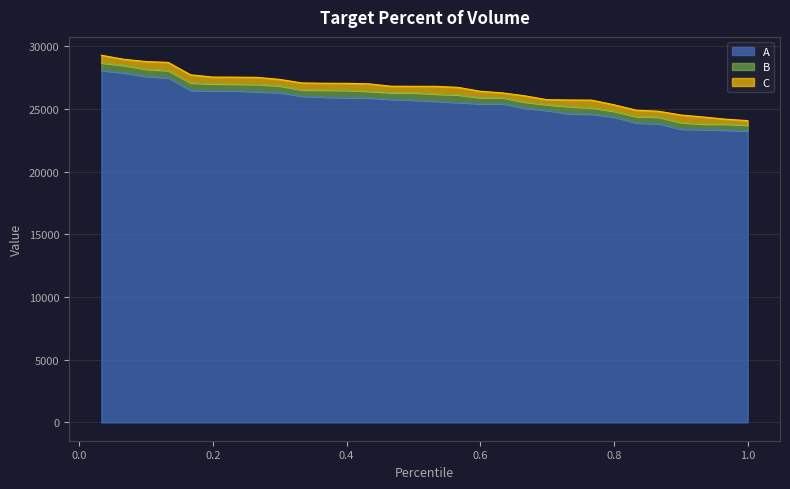

What is the maximum value for A?

28068.6